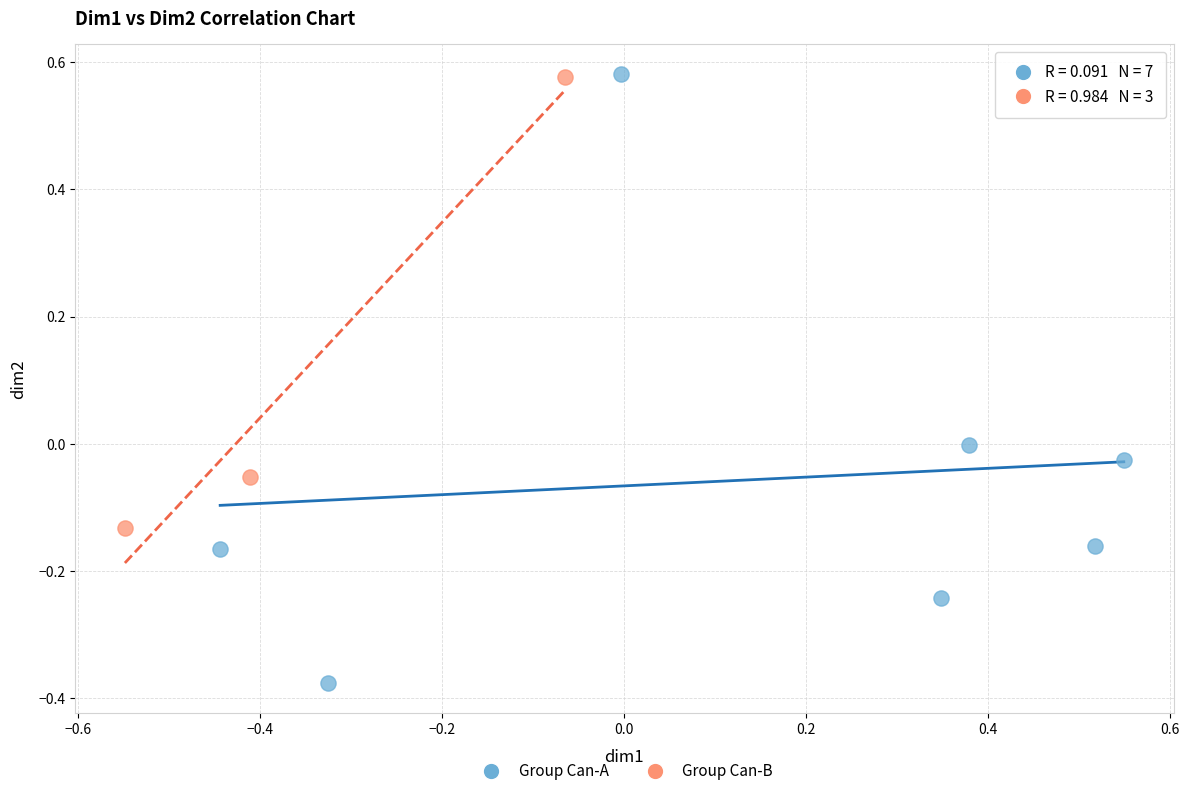

Which series has the largest Y range (max minus min)?

Group Can-A